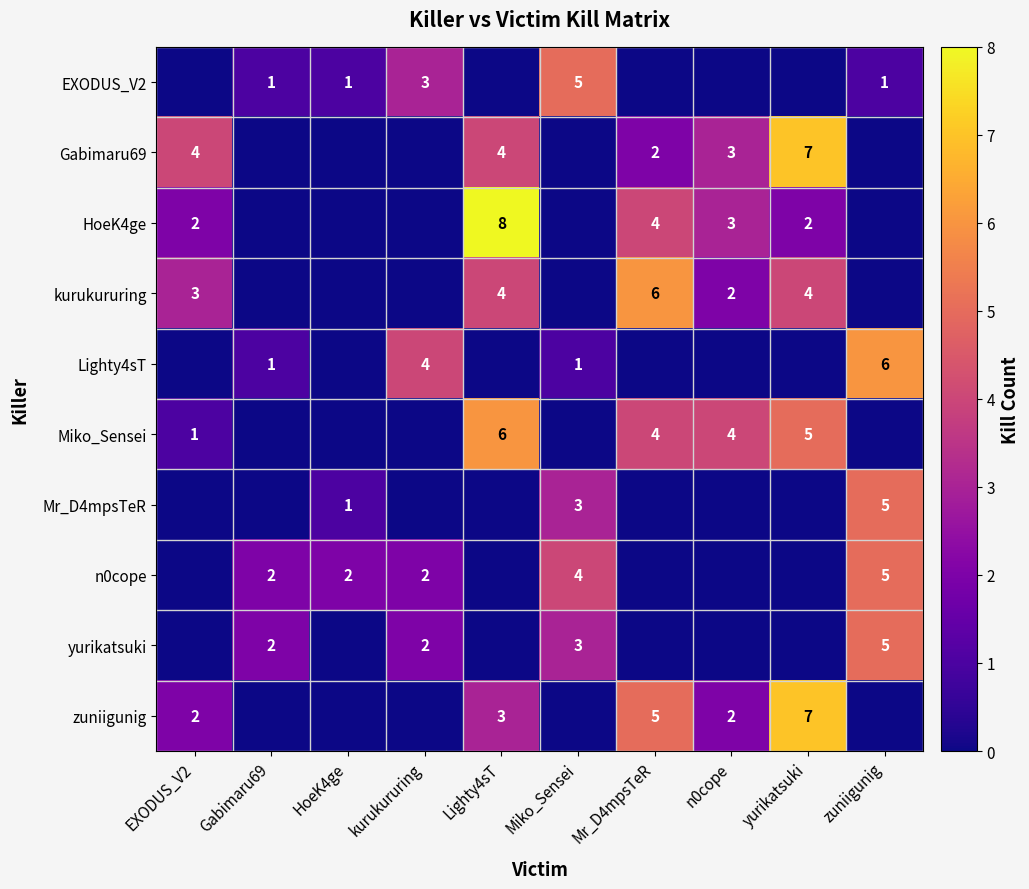

At which category is the sum across all series the highest?

Lighty4sT